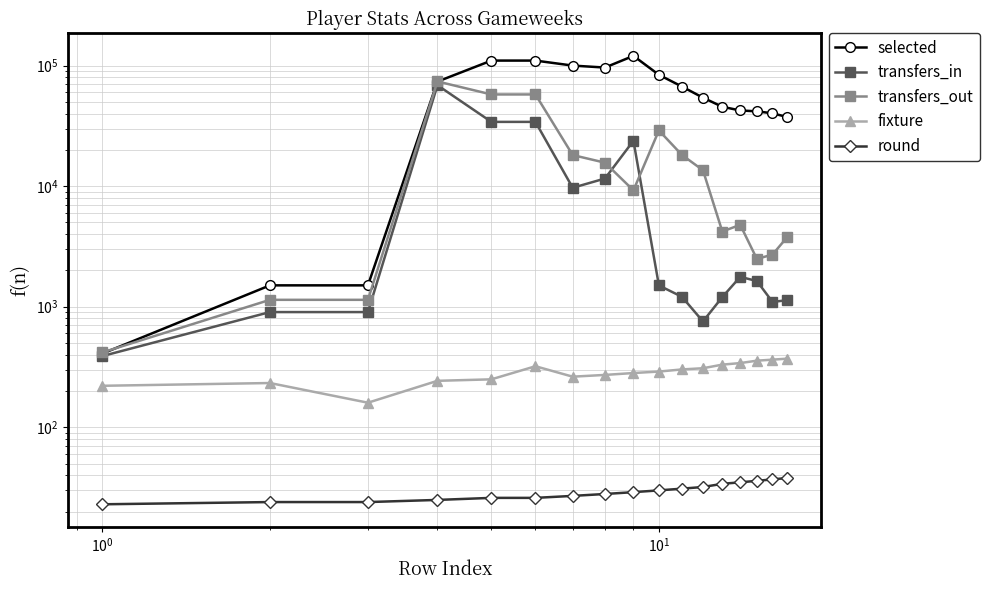

True or false: round and fixture intersect in this chart.

False